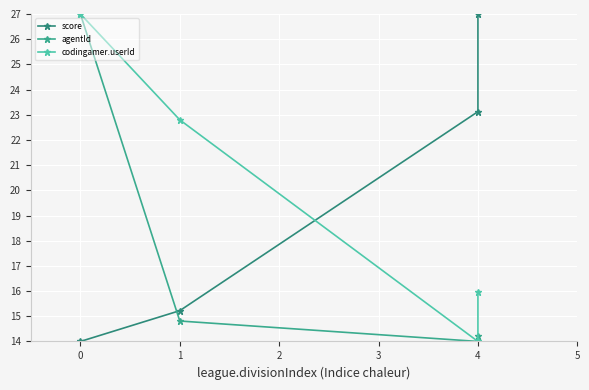

Reading left to right, what are all the values shown in this chart?

score: 14.0	15.2	23.1	27.0
agentId: 27.0	14.8	14.0	14.2
codingamer.userId: 27.0	22.8	14.0	15.9